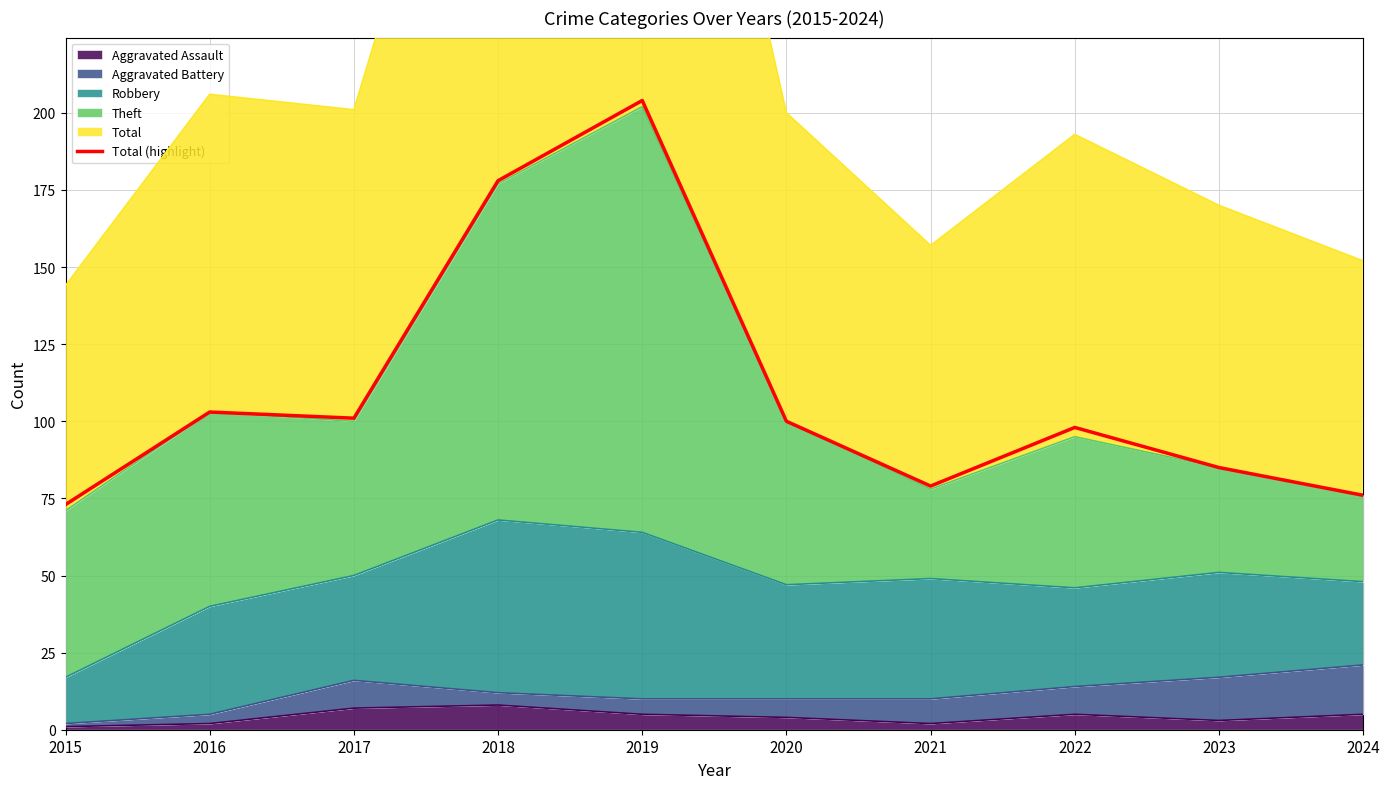

What is the value of the 1st point from the left?

73